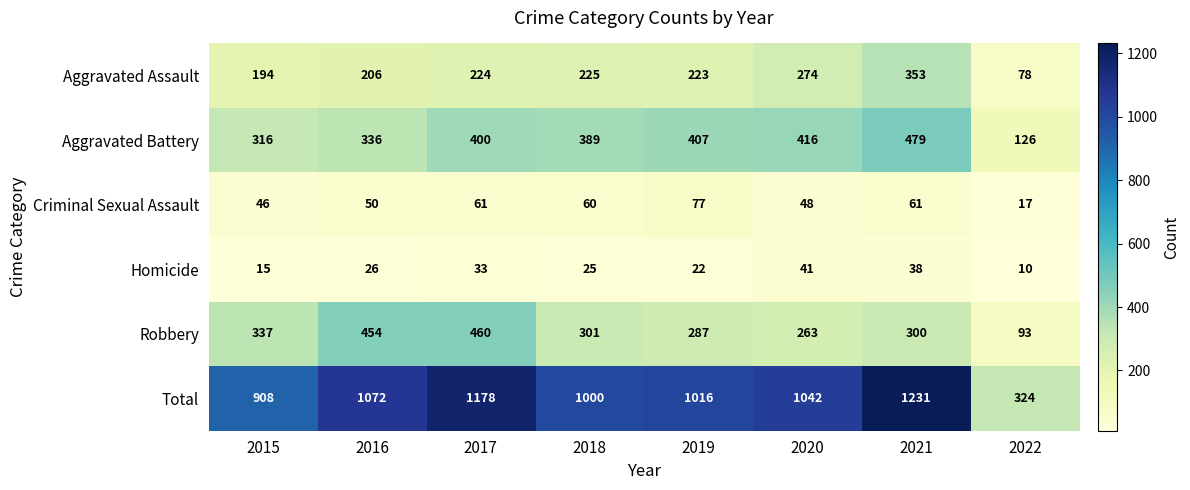

Count the number of categories in the chart.

8